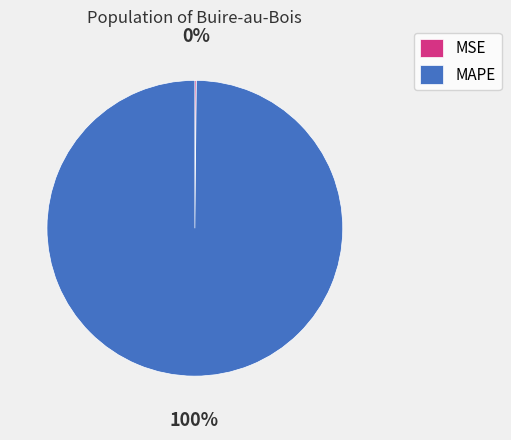

Which category has the biggest portion of the pie?

MAPE